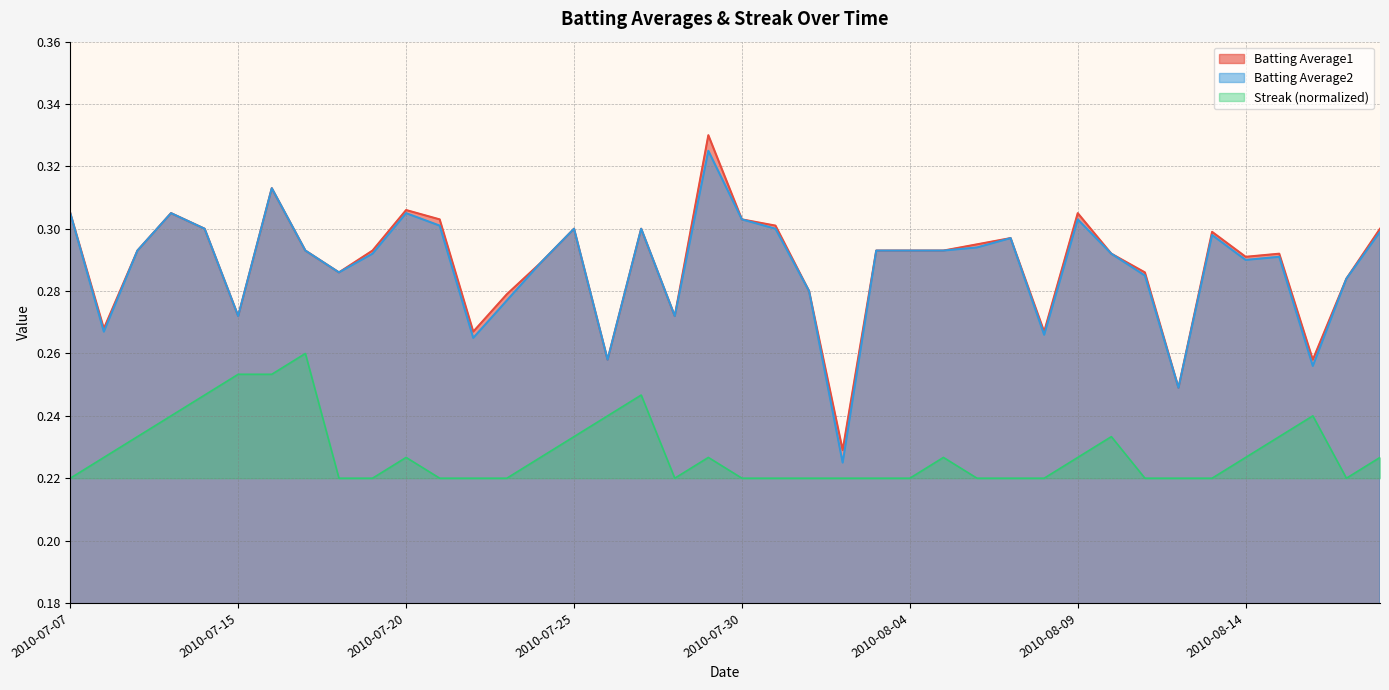

Count the Batting Average1 values in the range 0 to 1.

40